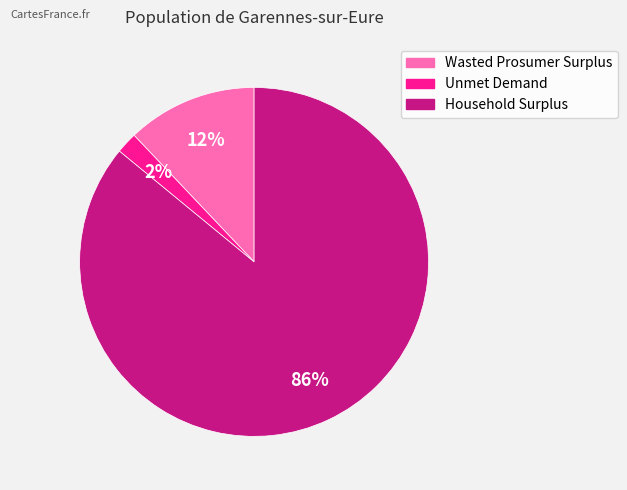

What is the largest slice in the pie chart?

Household Surplus